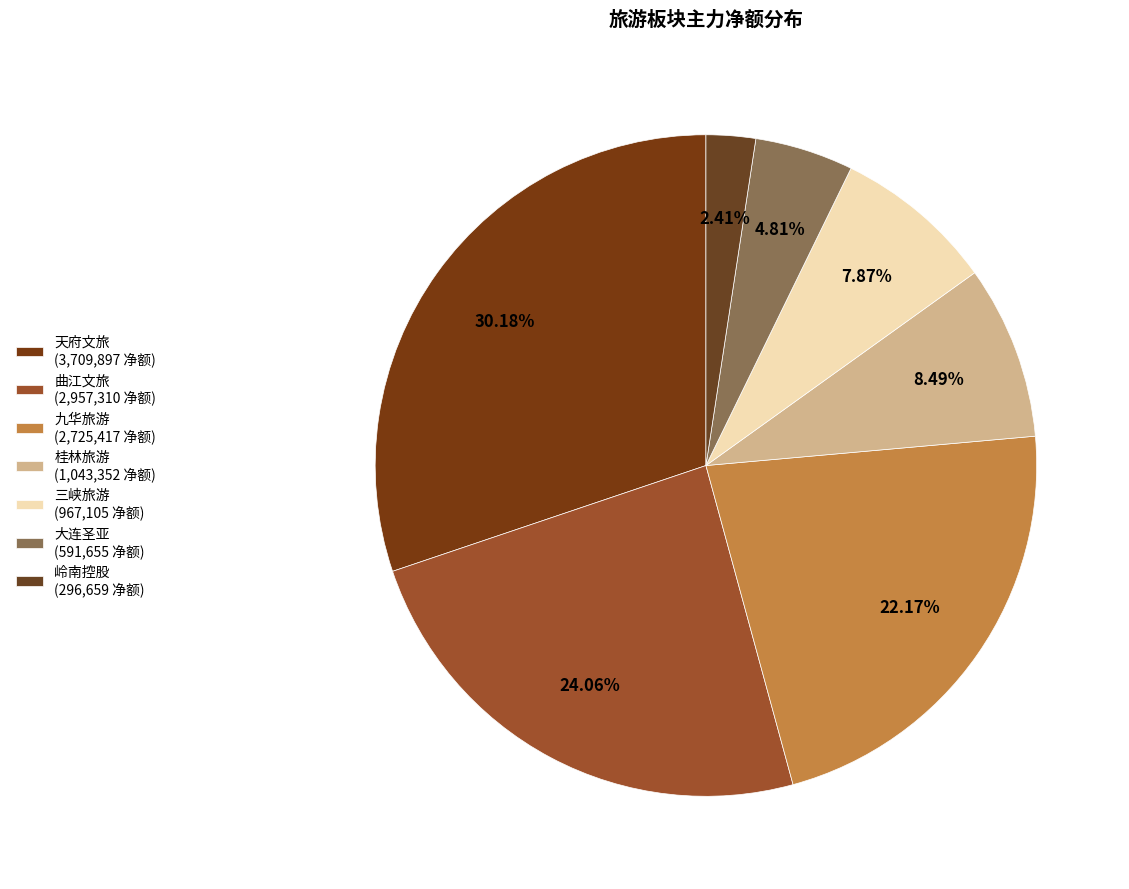

Is 岭南控股 the majority of the pie?

No